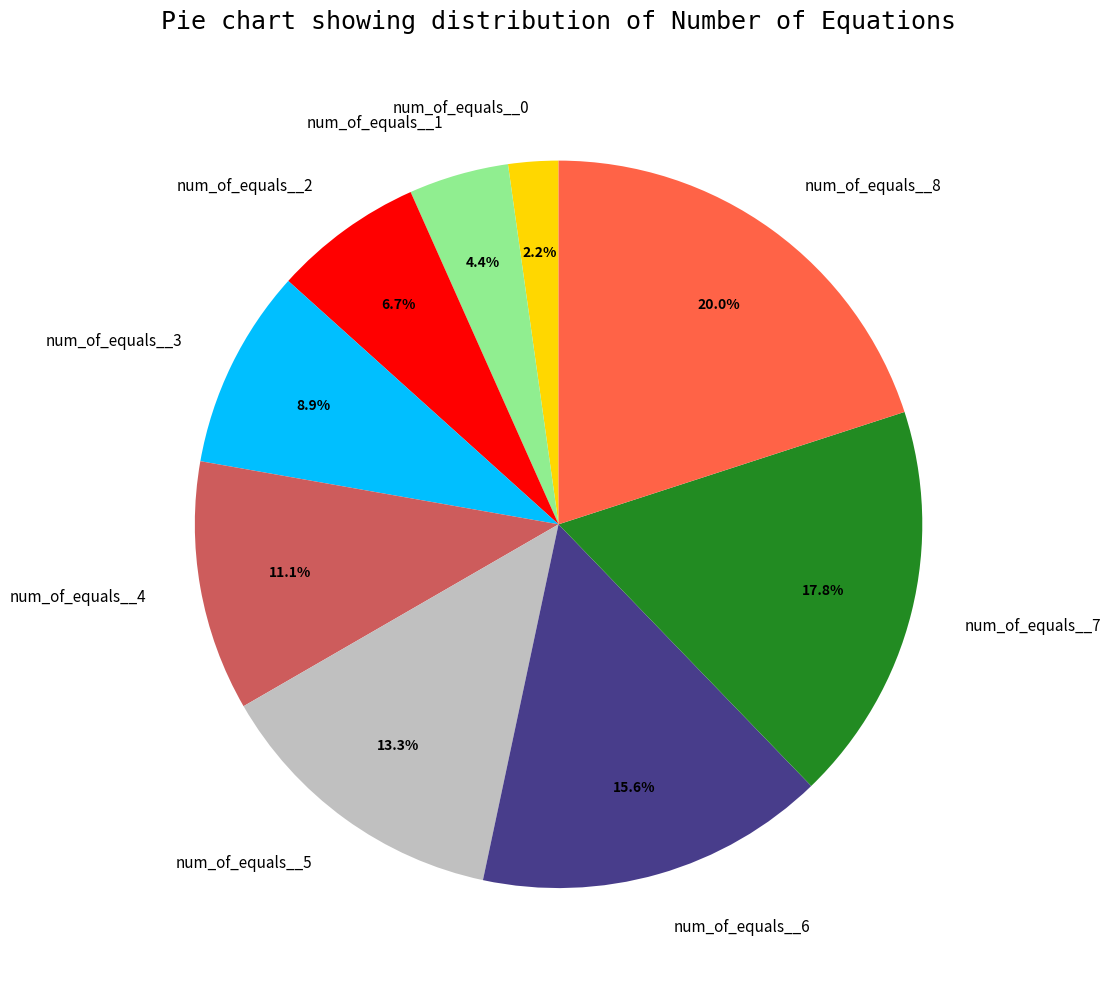

To the nearest percent, what portion does num_of_equals__3 represent?

9%